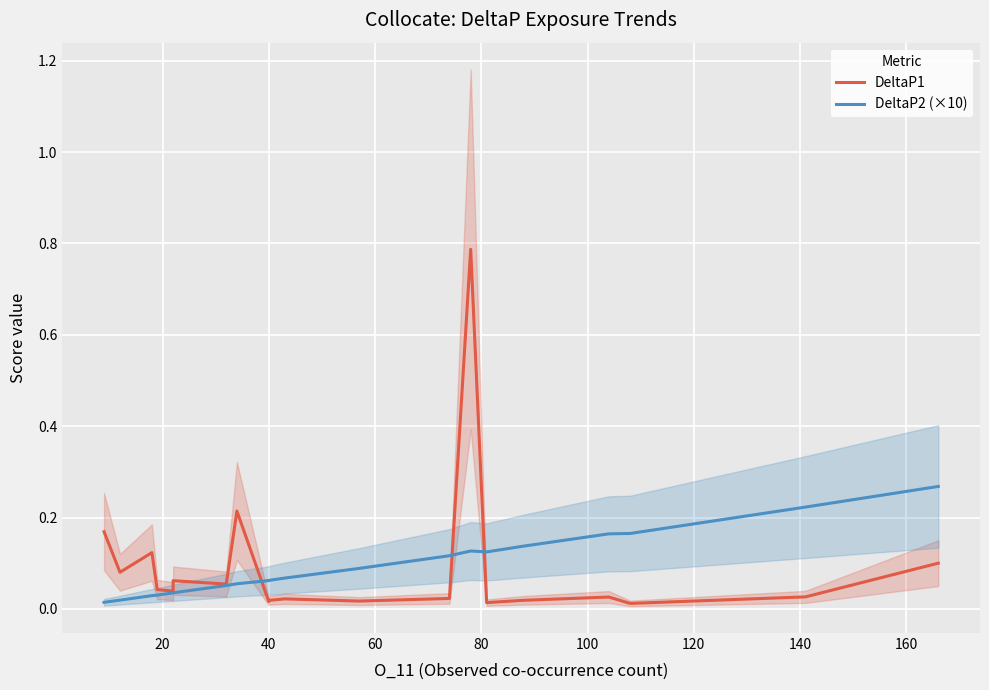

List the series in order of their peak value, lowest first.

DeltaP2 (×10), DeltaP1